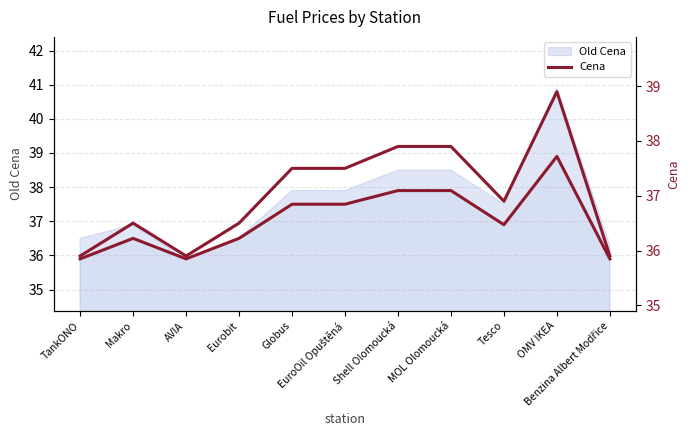

What is the label of the 7th point from the left?

Shell Olomoucká